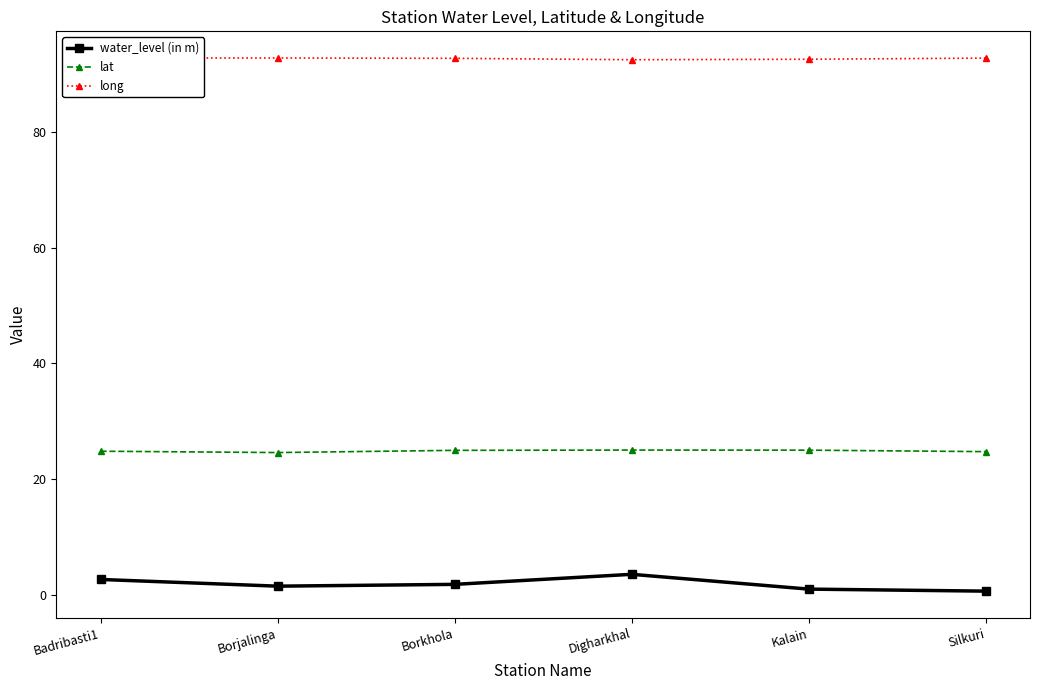

At which label does water_level (in m) first exceed 1?

Badribasti1